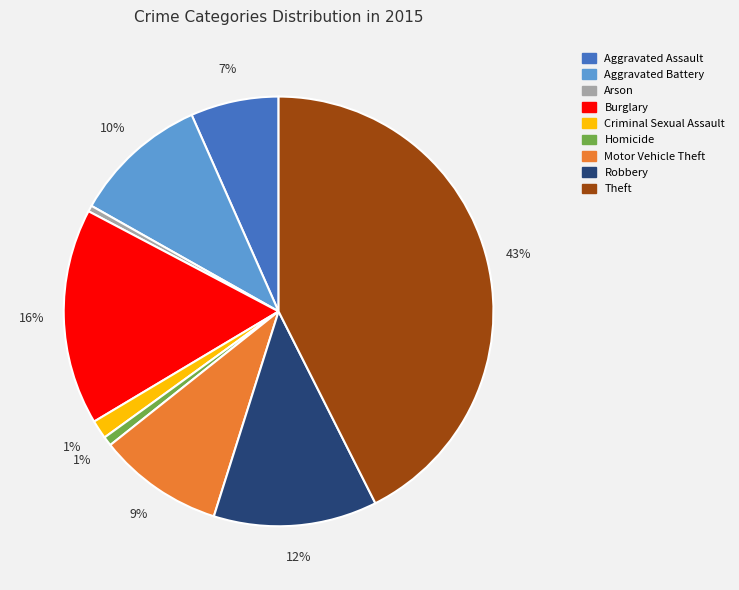

What is the largest slice in the pie chart?

Theft